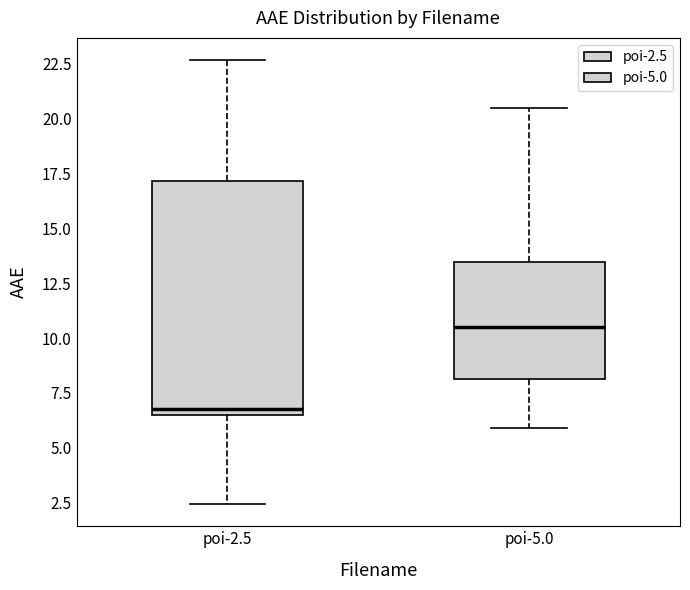

Reading left to right, read every box against the y-axis: the position of its median line, the range the box covers, and the ends of its whiskers. The values are not printed on the chart, so give them approximately, as read against the axis.

poi-2.5: median 7.0, box 6.5 to 17.0, whiskers 2.5 to 22.5
poi-5.0: median 10.5, box 8.0 to 13.5, whiskers 6.0 to 20.5